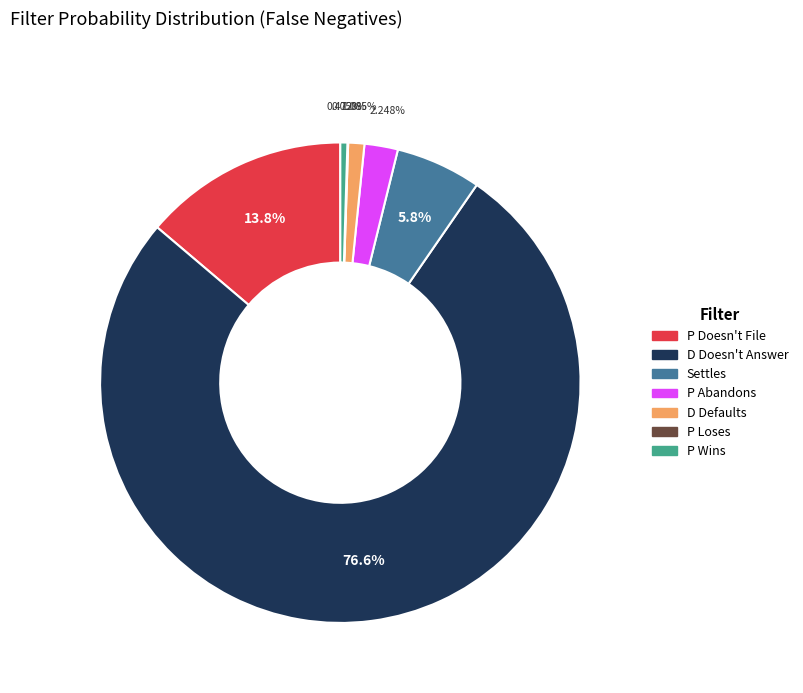

What percentage is the D Doesn't Answer slice, to the nearest percent?

77%